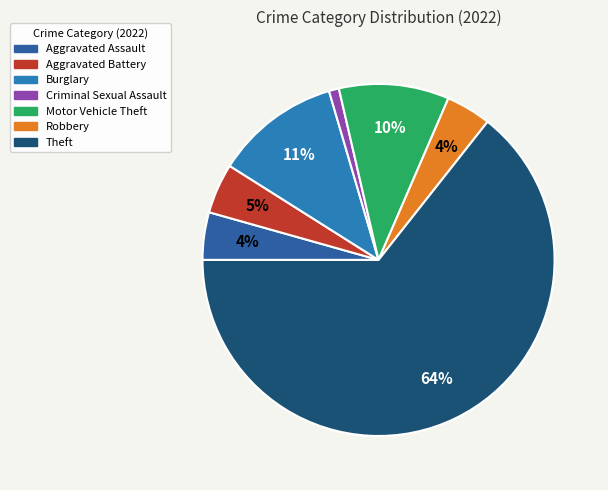

To the nearest percent, what percentage of the pie is Aggravated Battery?

5%